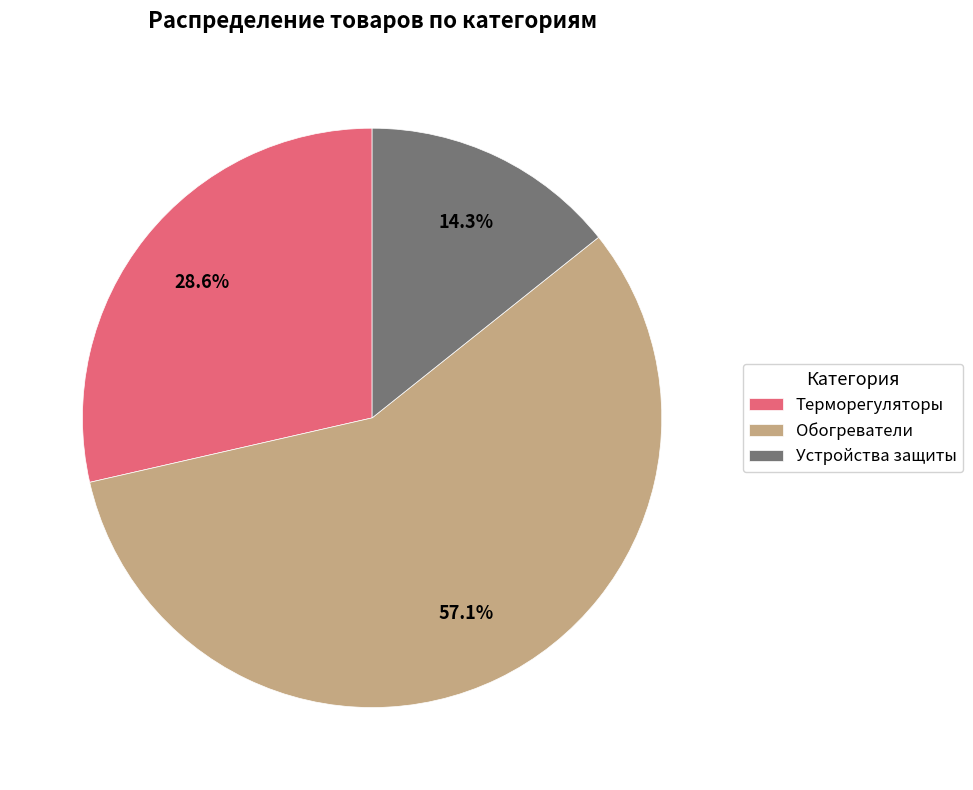

Between Устройства защиты and Обогреватели, which is larger?

Обогреватели